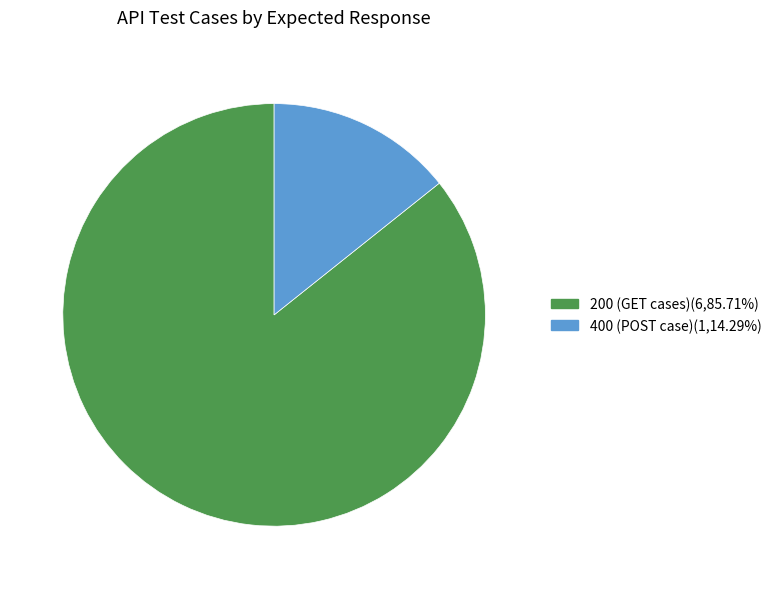

Is there any slice that represents more than half of the pie?

Yes